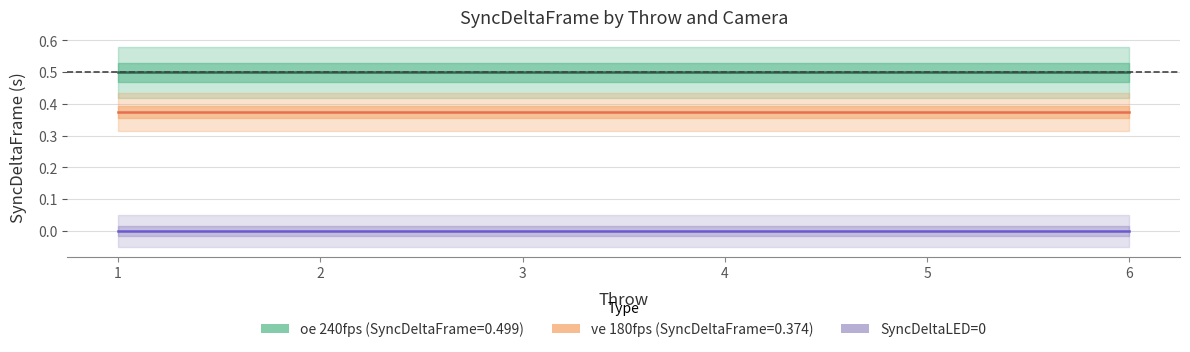

Which series changed the most between 4 and 5?

oe (240fps) center